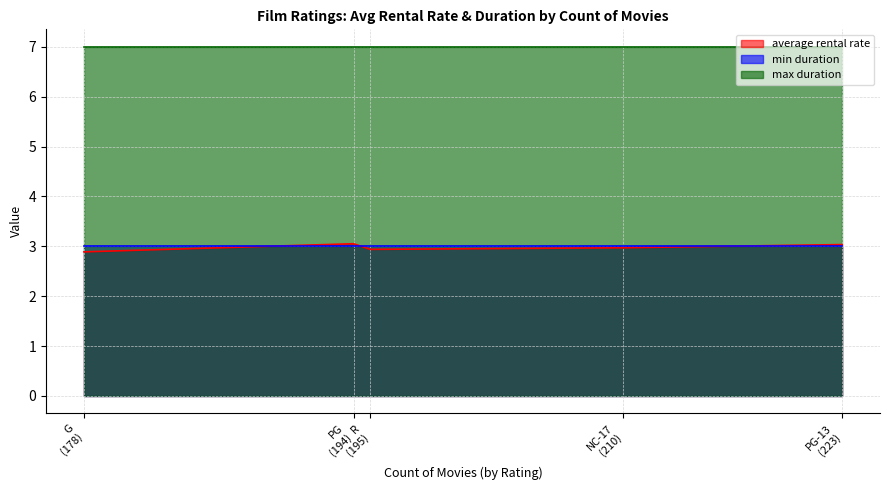

True or false: min duration has a value of 3.0 at PG.

True